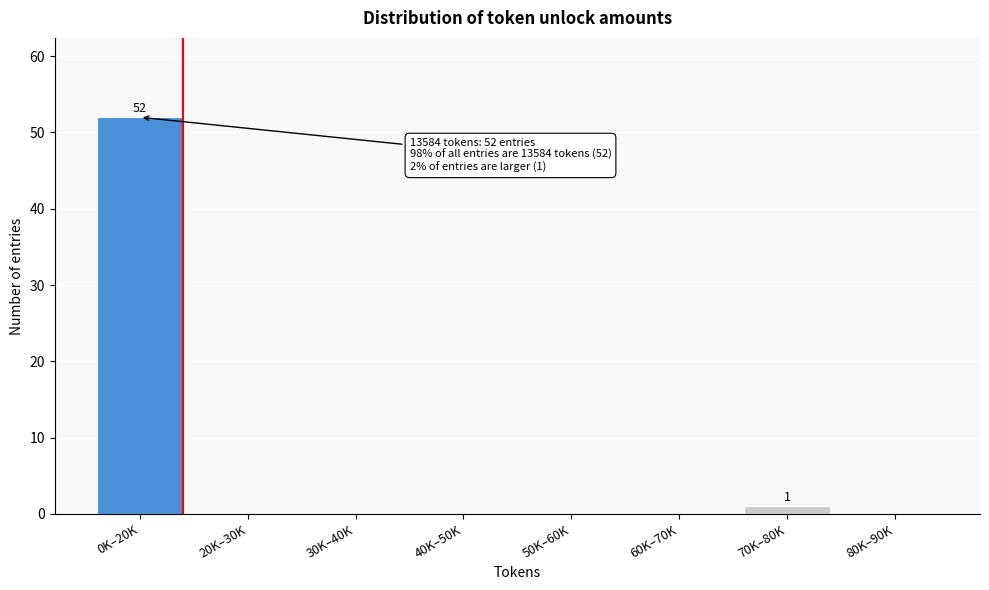

What is the greatest value displayed?

52